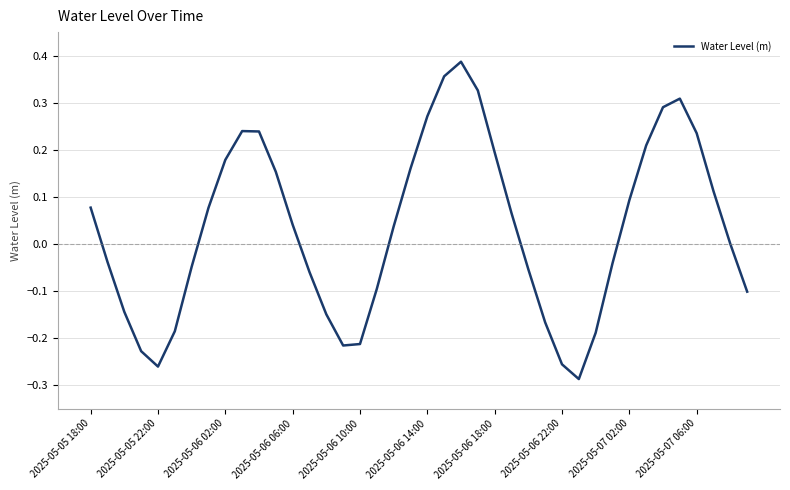

What is the difference between the maximum and minimum values?

0.7